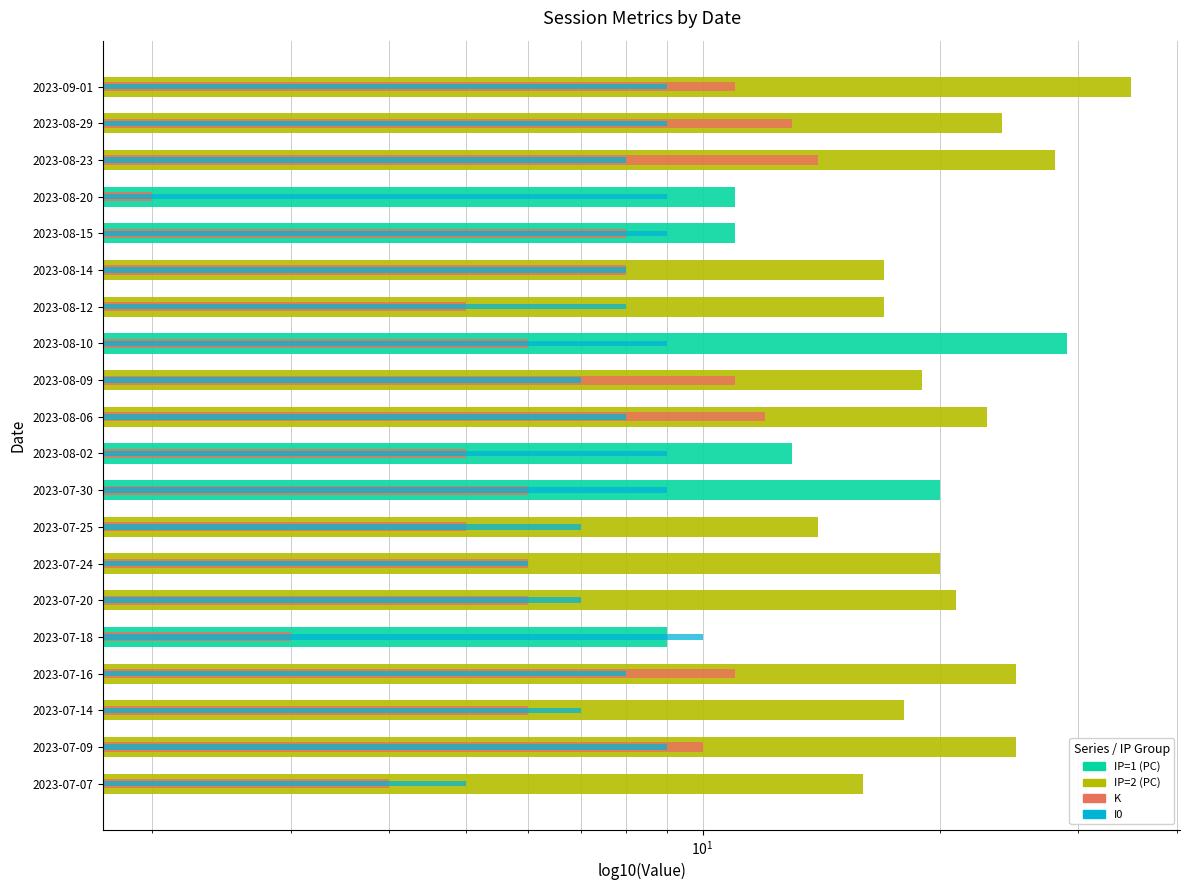

The value of K at 2023-07-24 is 10. True or false?

False